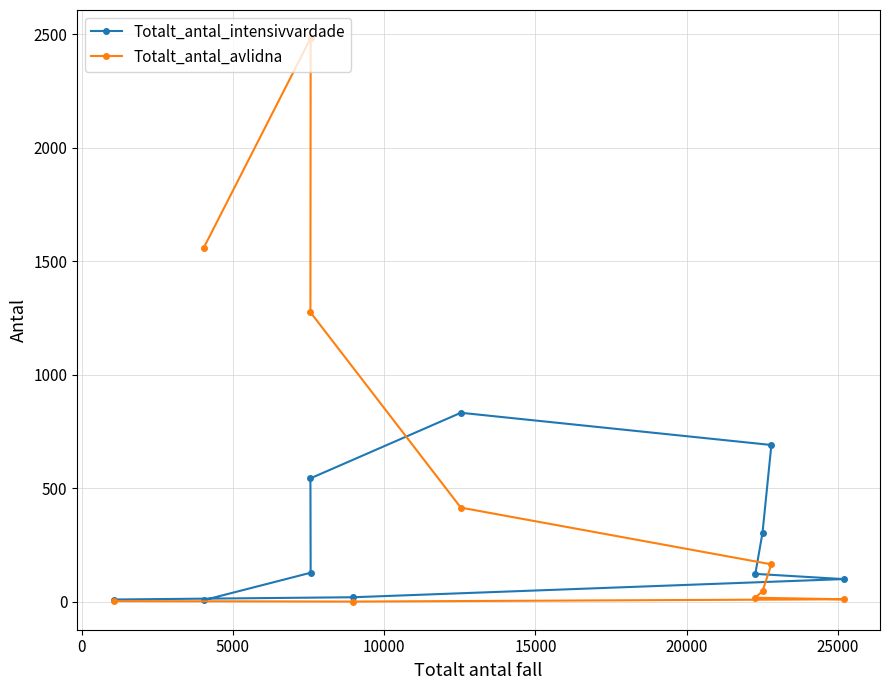

Which series ends up on top after the final intersection of Totalt_antal_avlidna and Totalt_antal_intensivvardade?

Totalt_antal_avlidna